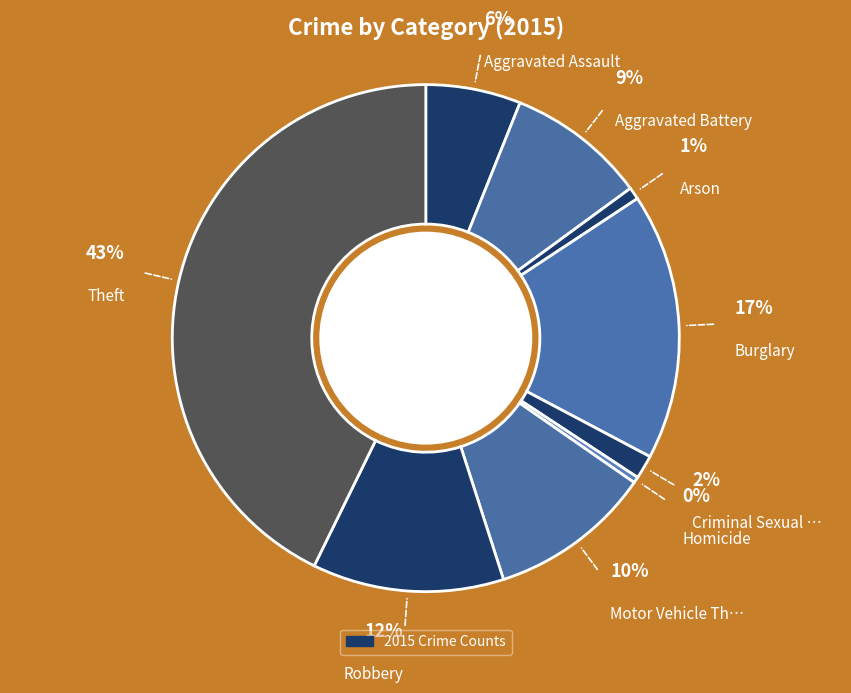

What percentage is NOT represented by Aggravated Assault?

93.9%